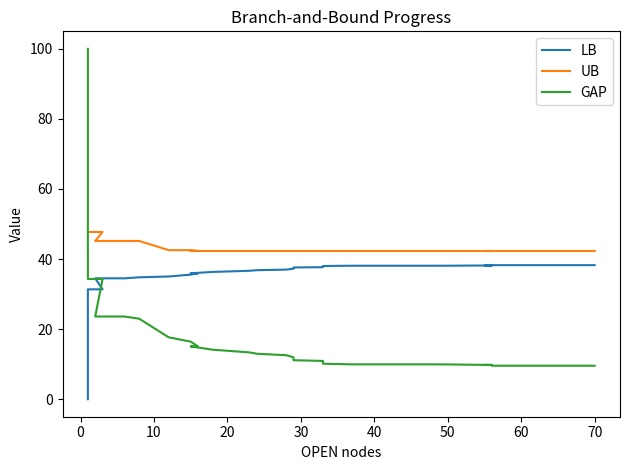

The GAP series shows 6.8 at 26. True or false?

False